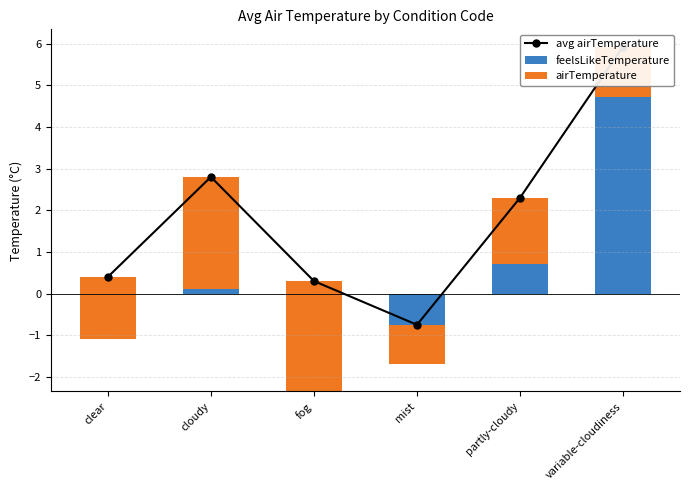

Between variable-cloudiness and mist, which is larger?

variable-cloudiness